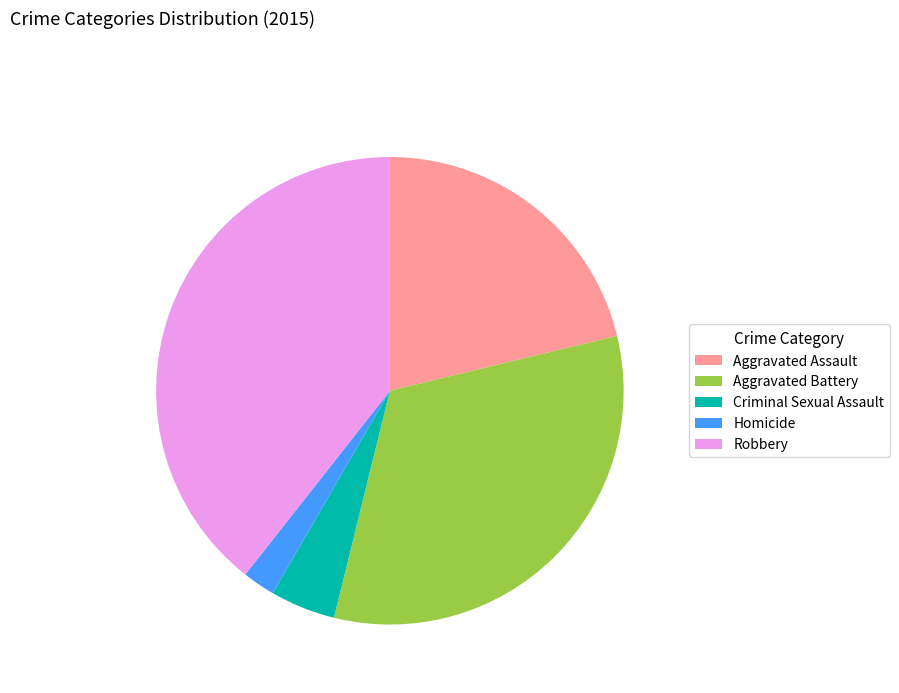

True or false: Robbery accounts for 53% of the total.

False